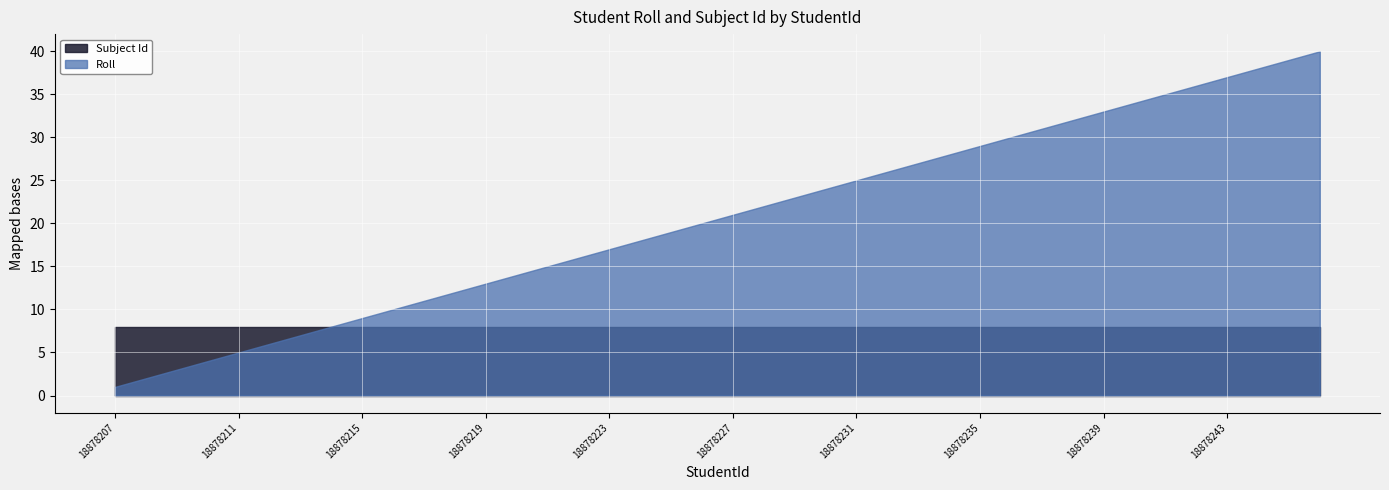

Reading left to right, transcribe all the data shown in this chart.

Roll: 18878207=1	18878208=2	18878209=3	18878210=4	18878211=5	18878212=6	18878213=7	18878214=8	18878215=9	18878216=10	18878217=11	18878218=12	18878219=13	18878220=14	18878221=15	18878222=16	18878223=17	18878224=18	18878225=19	18878226=20	18878227=21	18878228=22	18878229=23	18878230=24	18878231=25	18878232=26	18878233=27	18878234=28	18878235=29	18878236=30	18878237=31	18878238=32	18878239=33	18878240=34	18878241=35	18878242=36	18878243=37	18878244=38	18878245=39	18878246=40
Subject Id: 18878207=8	18878208=8	18878209=8	18878210=8	18878211=8	18878212=8	18878213=8	18878214=8	18878215=8	18878216=8	18878217=8	18878218=8	18878219=8	18878220=8	18878221=8	18878222=8	18878223=8	18878224=8	18878225=8	18878226=8	18878227=8	18878228=8	18878229=8	18878230=8	18878231=8	18878232=8	18878233=8	18878234=8	18878235=8	18878236=8	18878237=8	18878238=8	18878239=8	18878240=8	18878241=8	18878242=8	18878243=8	18878244=8	18878245=8	18878246=8